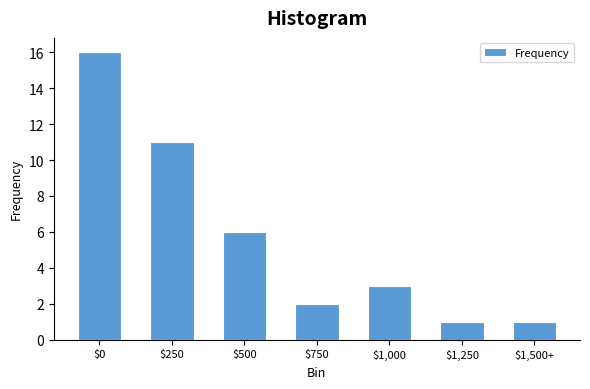

Reading right to left, extract all data points from this chart.

1	1	3	2	6	11	16